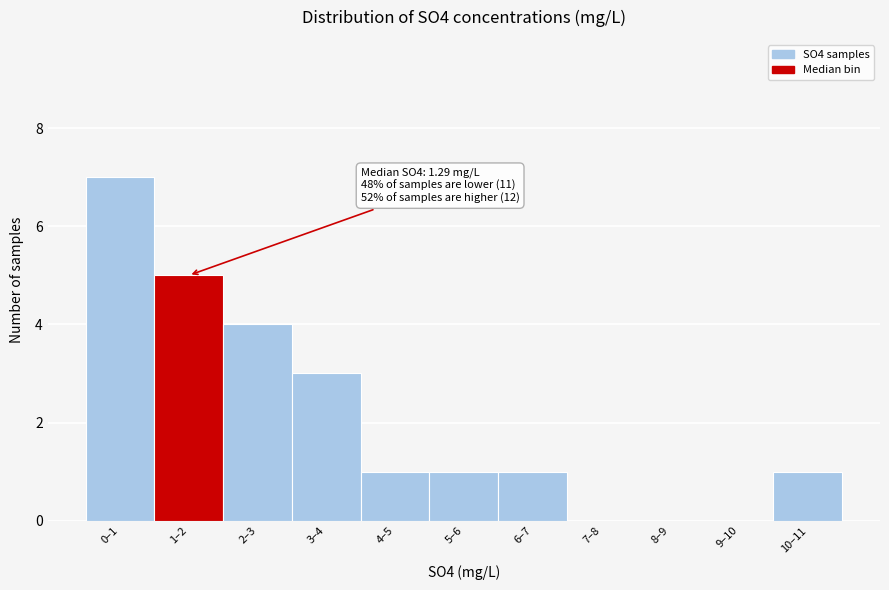

Reading right to left, list all the values displayed in this chart.

10–11=1	9–10=0	8–9=0	7–8=0	6–7=1	5–6=1	4–5=1	3–4=3	2–3=4	1–2=5	0–1=7